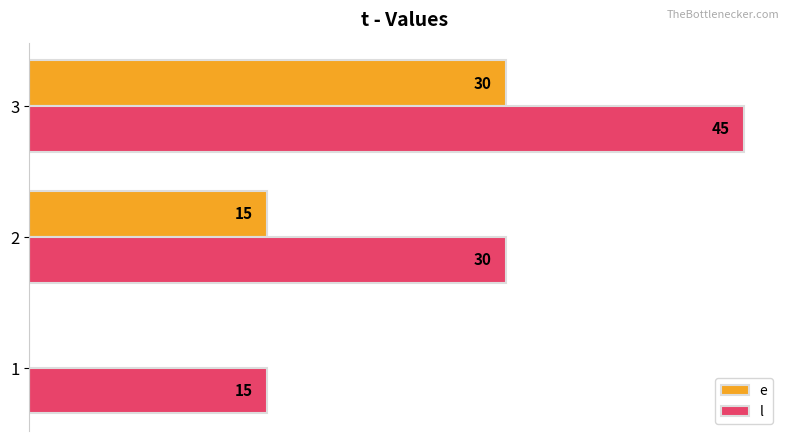

Which series has the largest total across all categories?

l